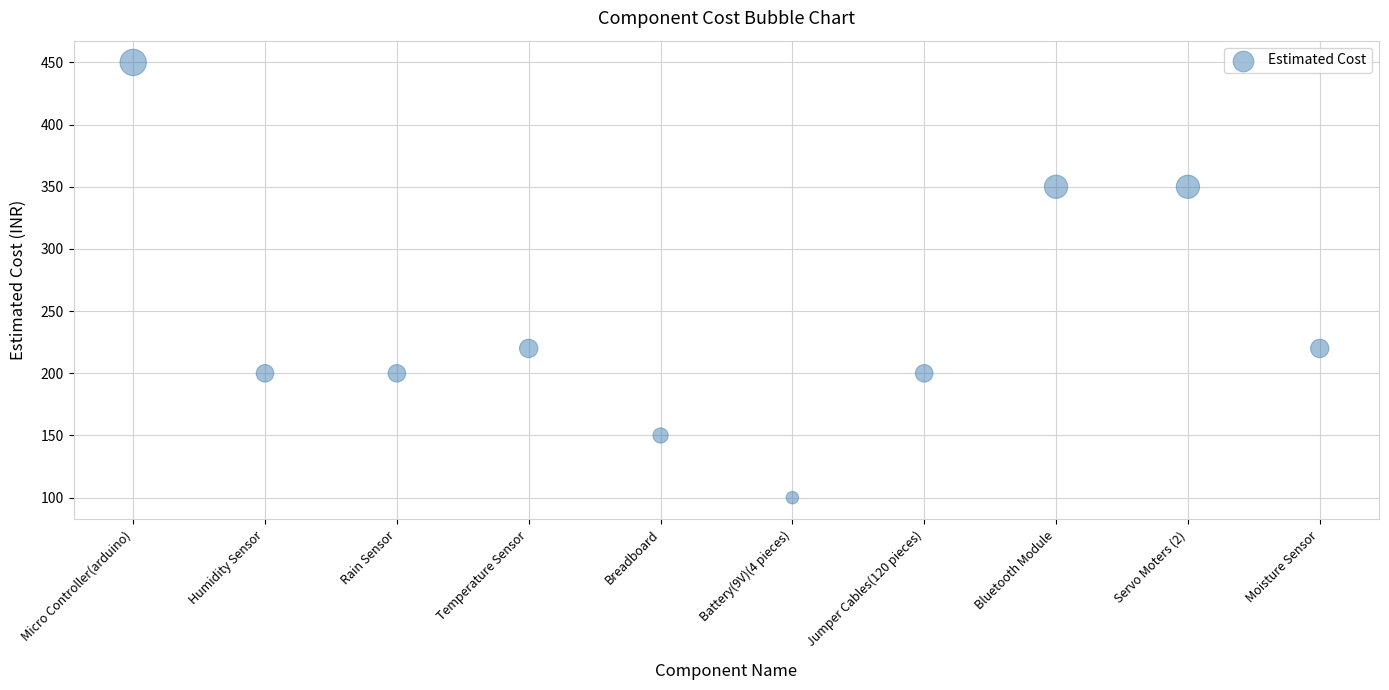

What is the average Y value?

244